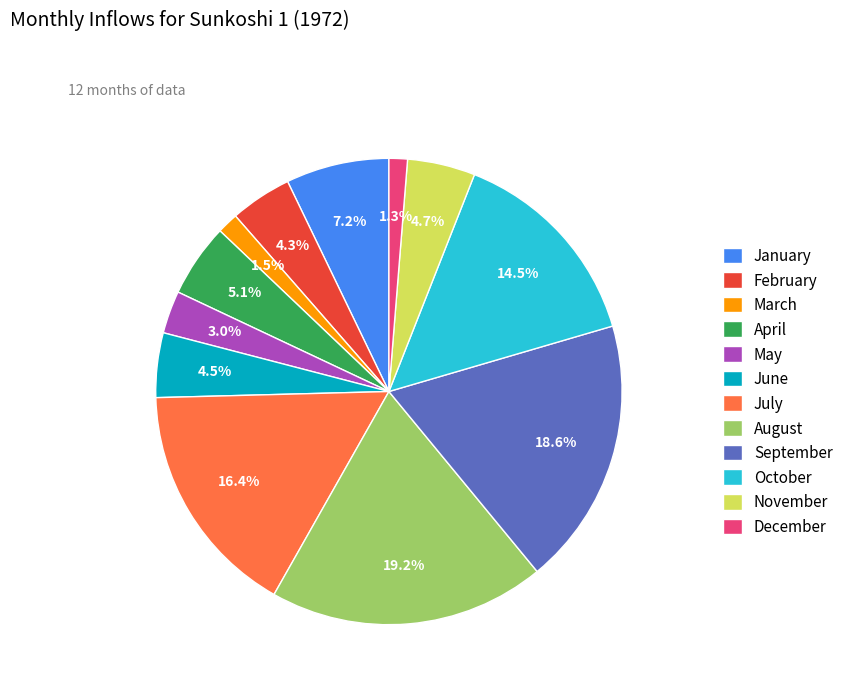

To the nearest percent, what is the difference between the largest and smallest slice percentages?

18%